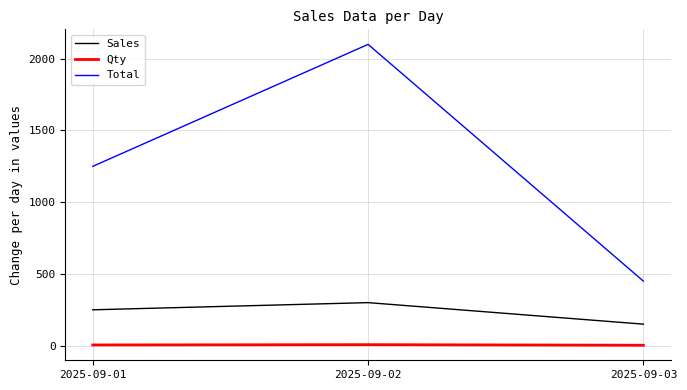

What is the total value across all series at 2025-09-01?

1505